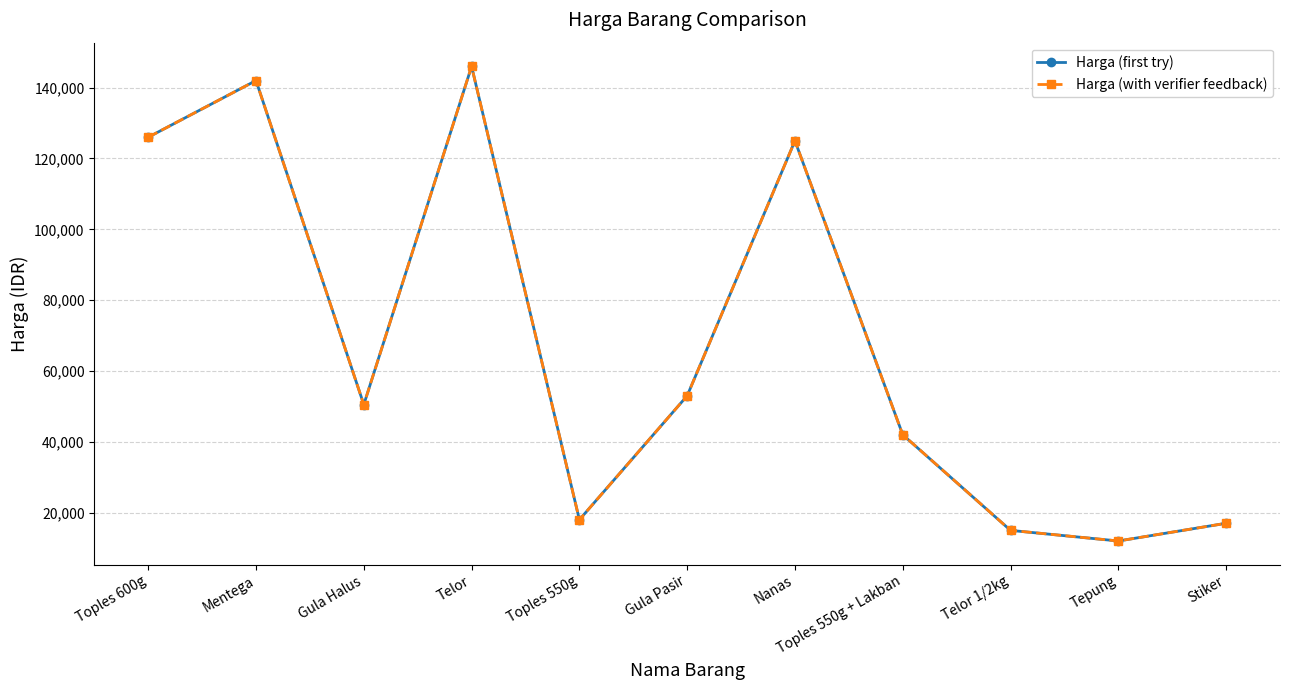

Does the chart have visible grid lines?

Yes